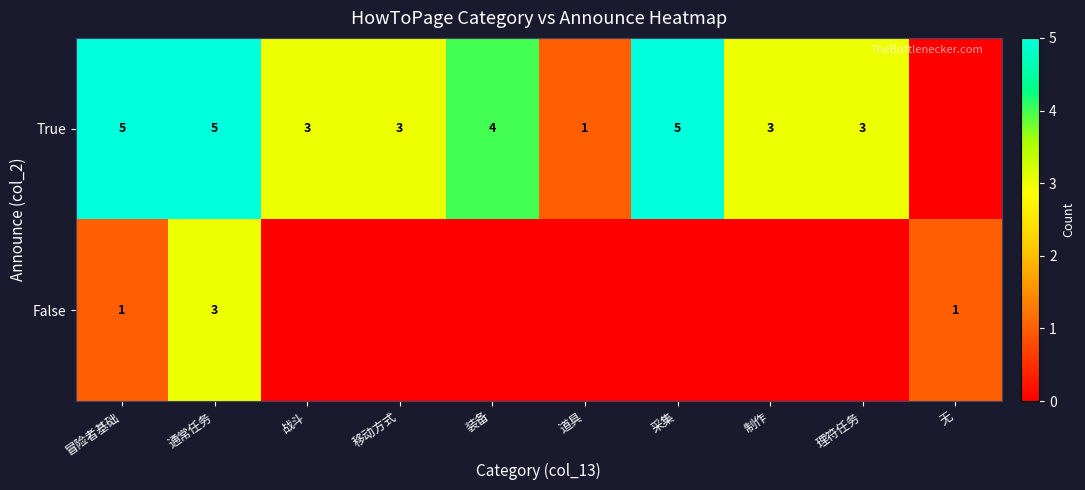

What is the maximum value shown in the chart?

5